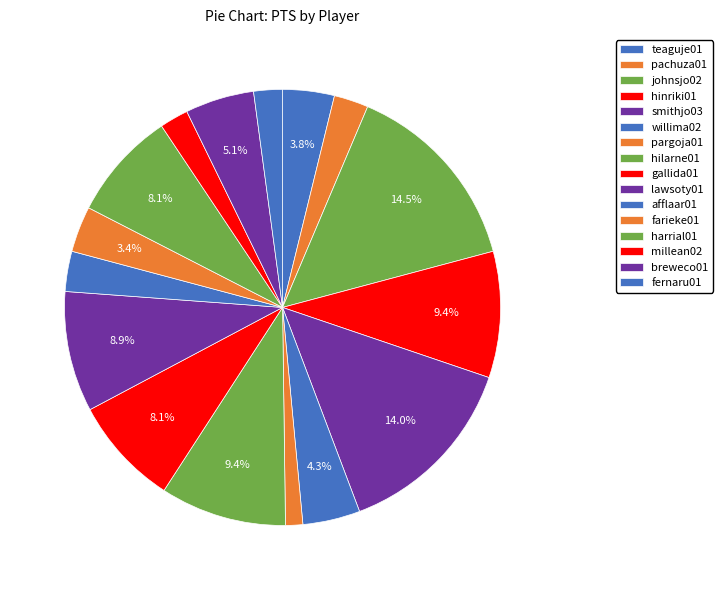

Count the number of slices in the pie.

16